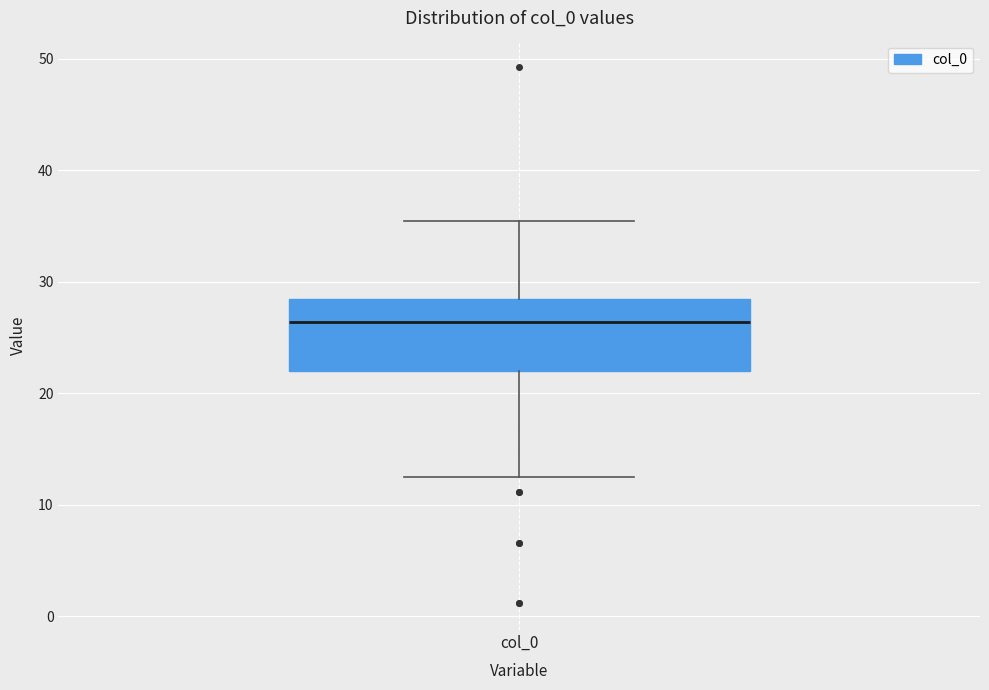

Read this box plot against the y-axis: the position of the median line, the range covered by the box, and the ends of both whiskers. The values are not printed on the chart, so give them approximately, as read against the axis.

median 26, box 22 to 28, whiskers 12 to 35